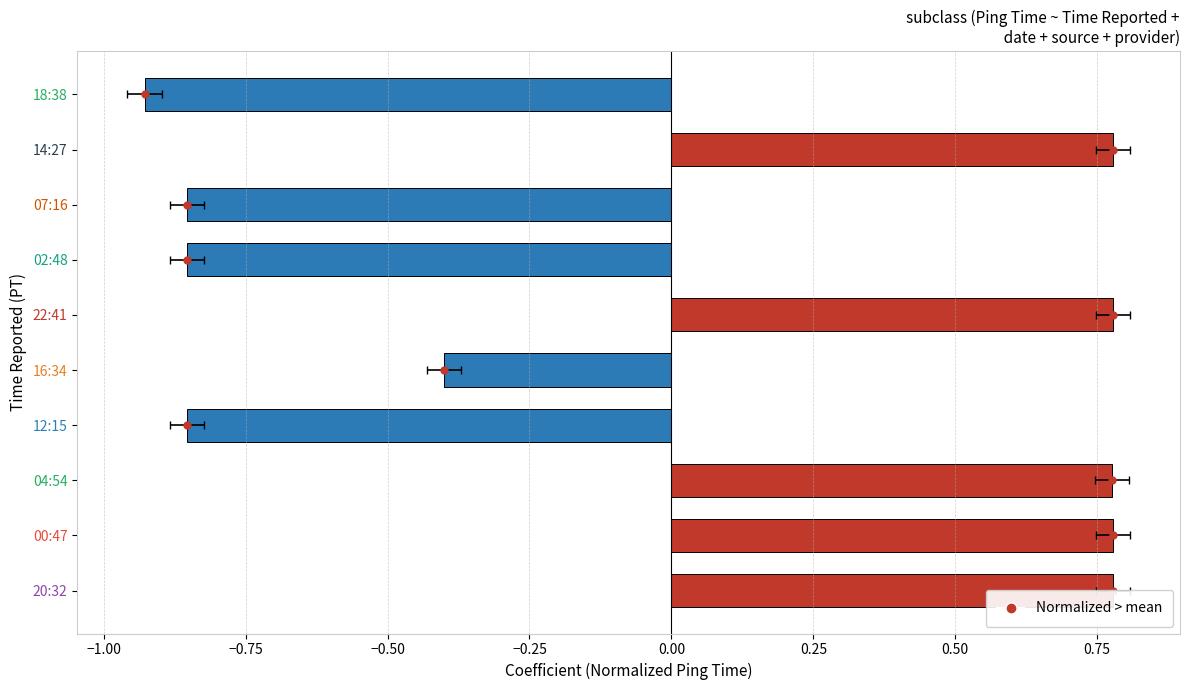

Between 14:27 and 02:48, which is larger?

14:27